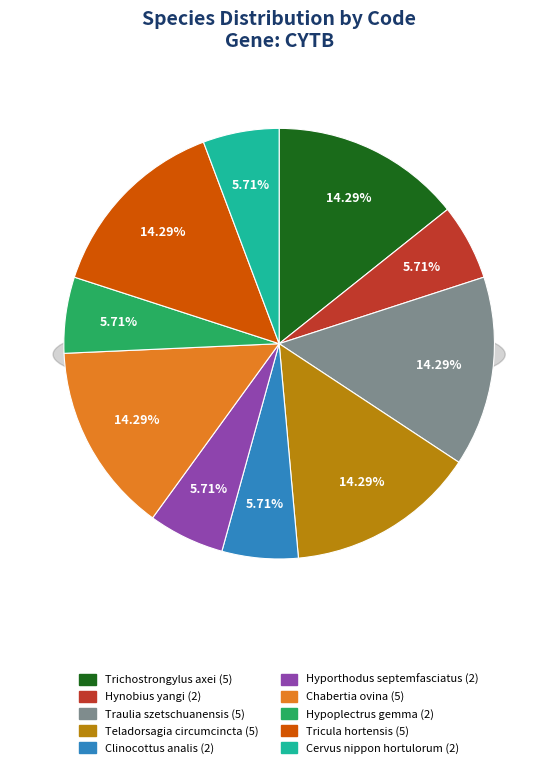

Which slice is the smallest?

Hynobius yangi